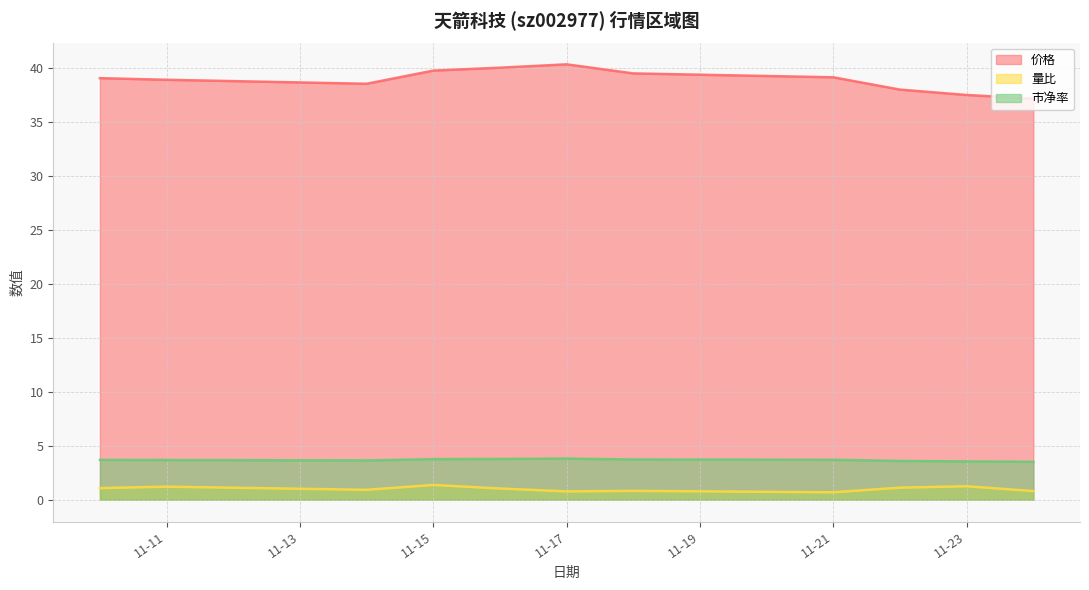

At 2022-11-22, list the series in order from largest to smallest.

价格, 市净率, 量比